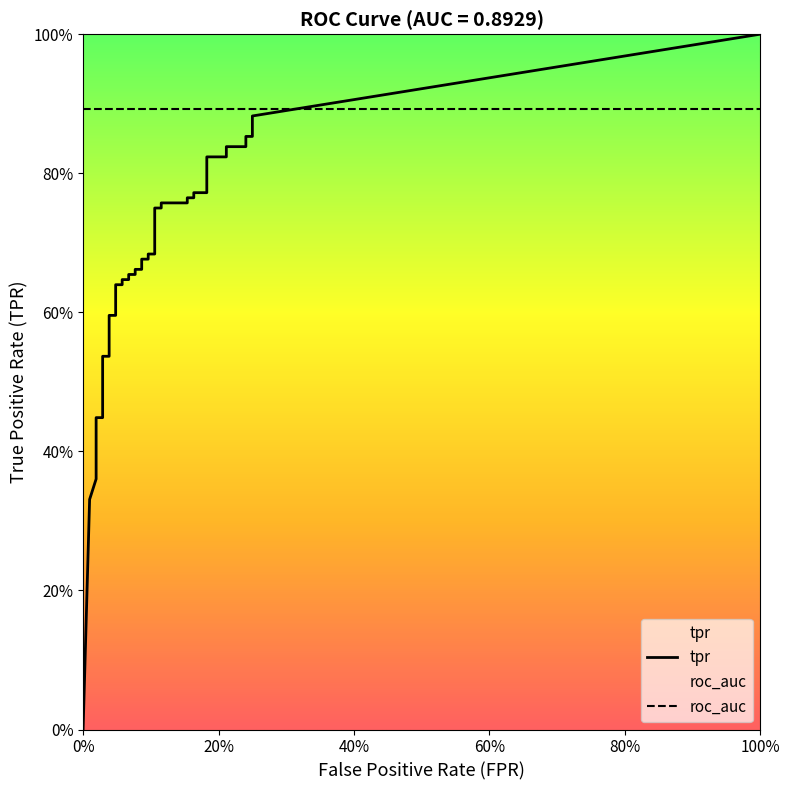

The value of tpr at 18 is 0.7. True or false?

True